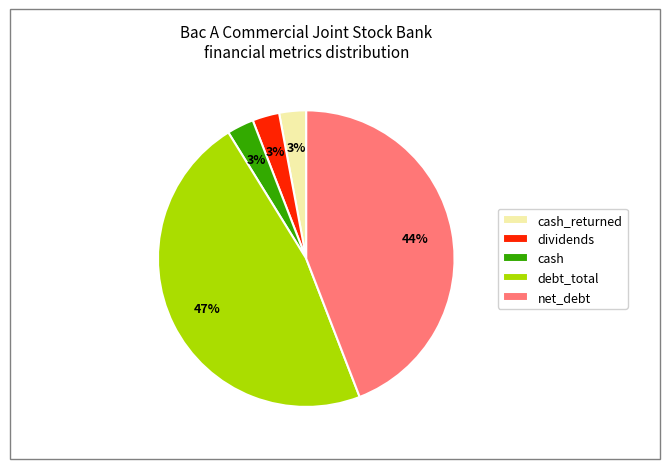

Approximately how many times larger is the value at cash compared to dividends?

1.0